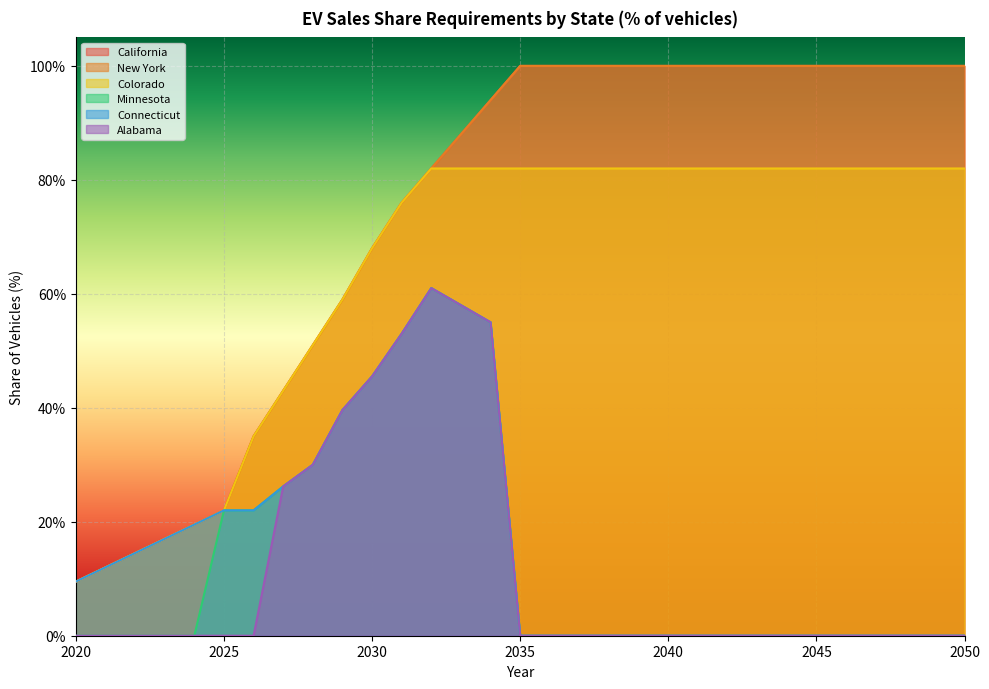

Reading left to right, transcribe all the data shown in this chart.

California: 0.1	0.1	0.1	0.2	0.2	0.2	0.3	0.4	0.5	0.6	0.7	0.8	0.8	0.9	0.9	1.0	1.0	1.0	1.0	1.0	1.0	1.0	1.0	1.0	1.0	1.0	1.0	1.0	1.0	1.0	1.0
New York: 0.1	0.1	0.1	0.2	0.2	0.2	0.3	0.4	0.5	0.6	0.7	0.8	0.8	0.9	0.9	1.0	1.0	1.0	1.0	1.0	1.0	1.0	1.0	1.0	1.0	1.0	1.0	1.0	1.0	1.0	1.0
Colorado: 0.1	0.1	0.1	0.2	0.2	0.2	0.3	0.4	0.5	0.6	0.7	0.8	0.8	0.8	0.8	0.8	0.8	0.8	0.8	0.8	0.8	0.8	0.8	0.8	0.8	0.8	0.8	0.8	0.8	0.8	0.8
Minnesota: 0.0	0.0	0.0	0.0	0.0	0.2	0.2	0.3	0.3	0.4	0.5	0.5	0.6	0.6	0.6	0.0	0.0	0.0	0.0	0.0	0.0	0.0	0.0	0.0	0.0	0.0	0.0	0.0	0.0	0.0	0.0
Connecticut: 0.1	0.1	0.1	0.2	0.2	0.2	0.2	0.3	0.3	0.4	0.5	0.5	0.6	0.6	0.6	0.0	0.0	0.0	0.0	0.0	0.0	0.0	0.0	0.0	0.0	0.0	0.0	0.0	0.0	0.0	0.0
Alabama: 0.0	0.0	0.0	0.0	0.0	0.0	0.0	0.3	0.3	0.4	0.5	0.5	0.6	0.6	0.6	0.0	0.0	0.0	0.0	0.0	0.0	0.0	0.0	0.0	0.0	0.0	0.0	0.0	0.0	0.0	0.0